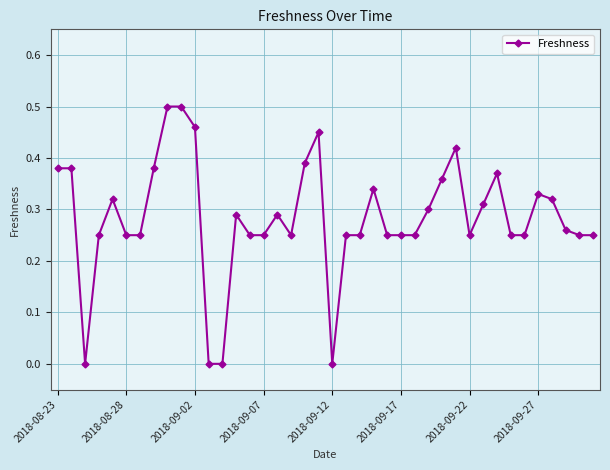

True or false: the data has more than 1 interior local peaks.

True